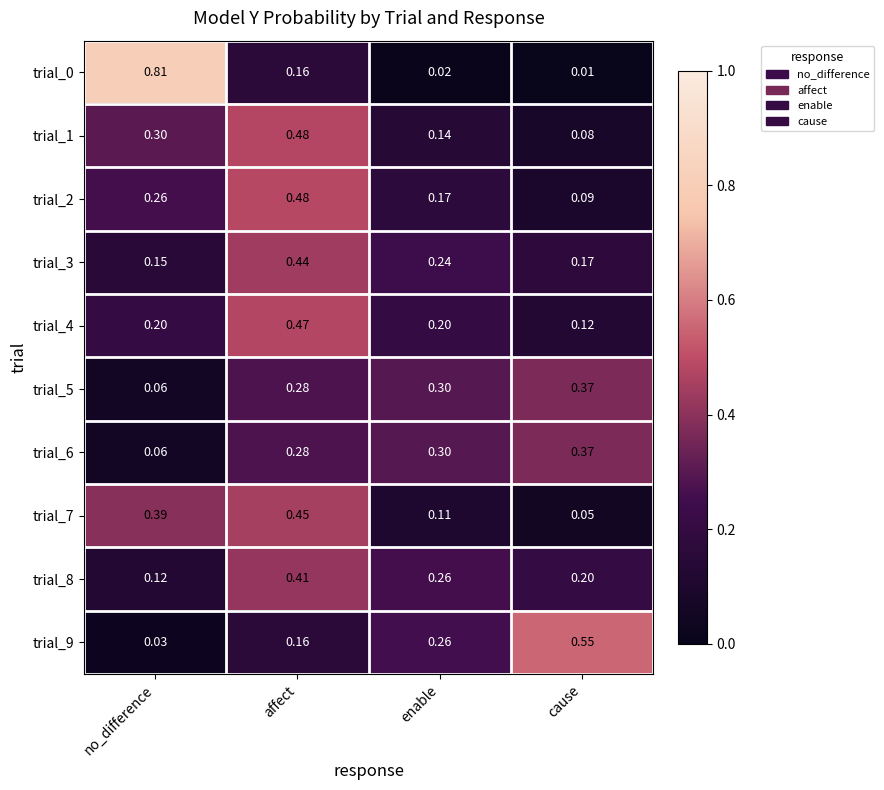

Rank the categories by trial_3 value from highest to lowest.

affect, enable, cause, no_difference